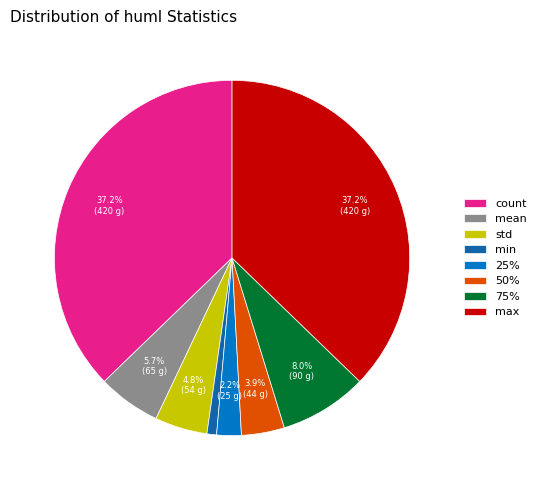

The count slice represents 37% of the pie. True or false?

True